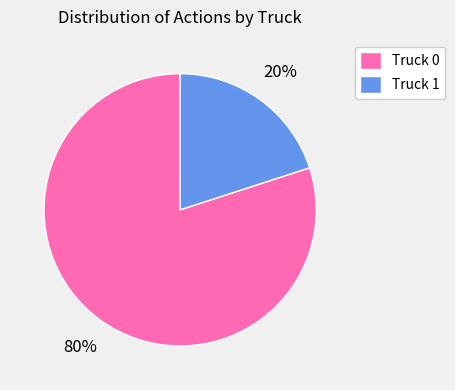

To the nearest percent, what is the difference between the Truck 0 and Truck 1 slice percentages?

60%